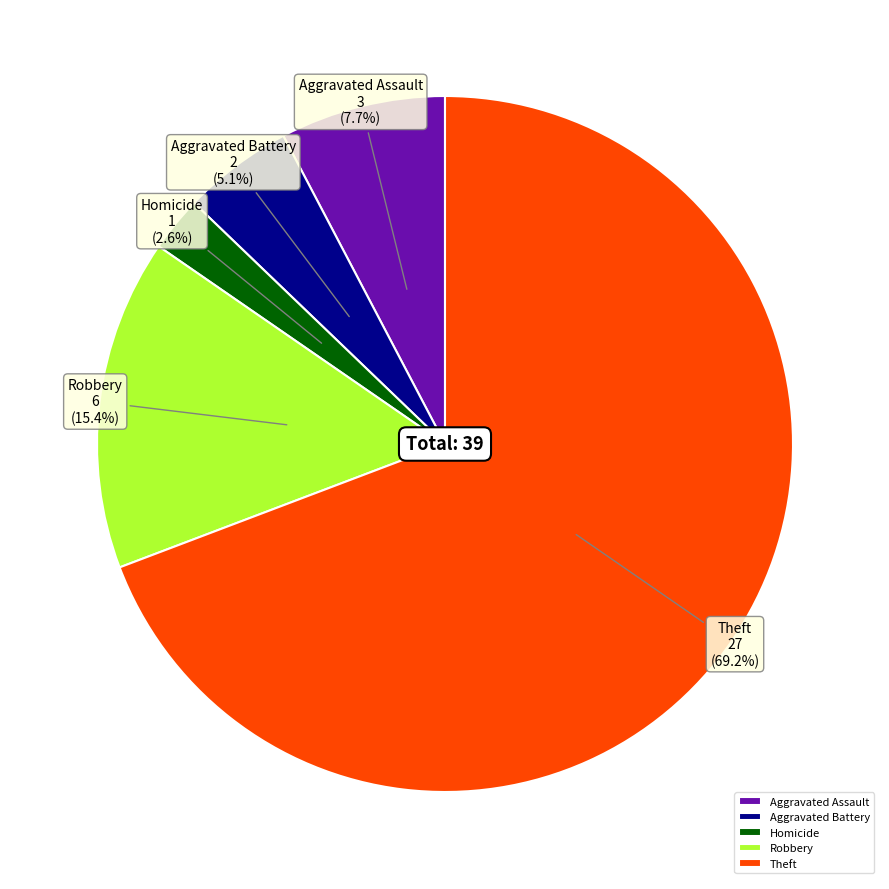

Count the number of slices in the pie.

5